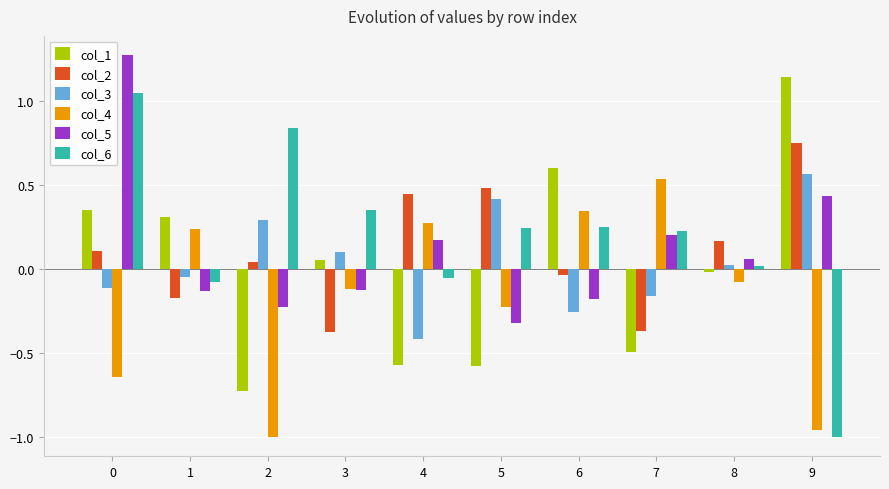

Is the value of col_6 at 1 greater than the value of col_4 at 5?

Yes